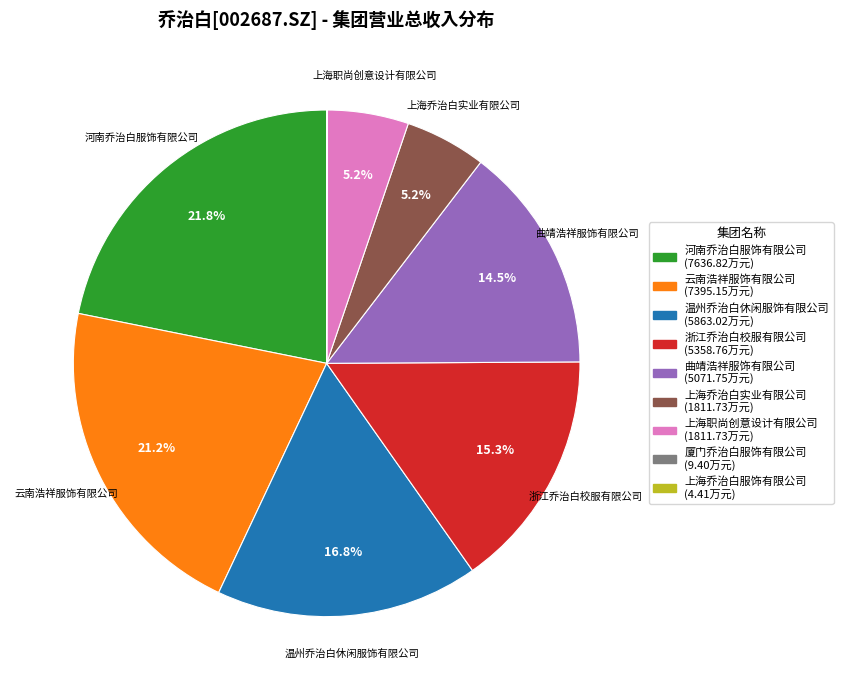

Combined, do 上海乔治白实业有限公司 and 浙江乔治白校服有限公司 account for over 50%?

No